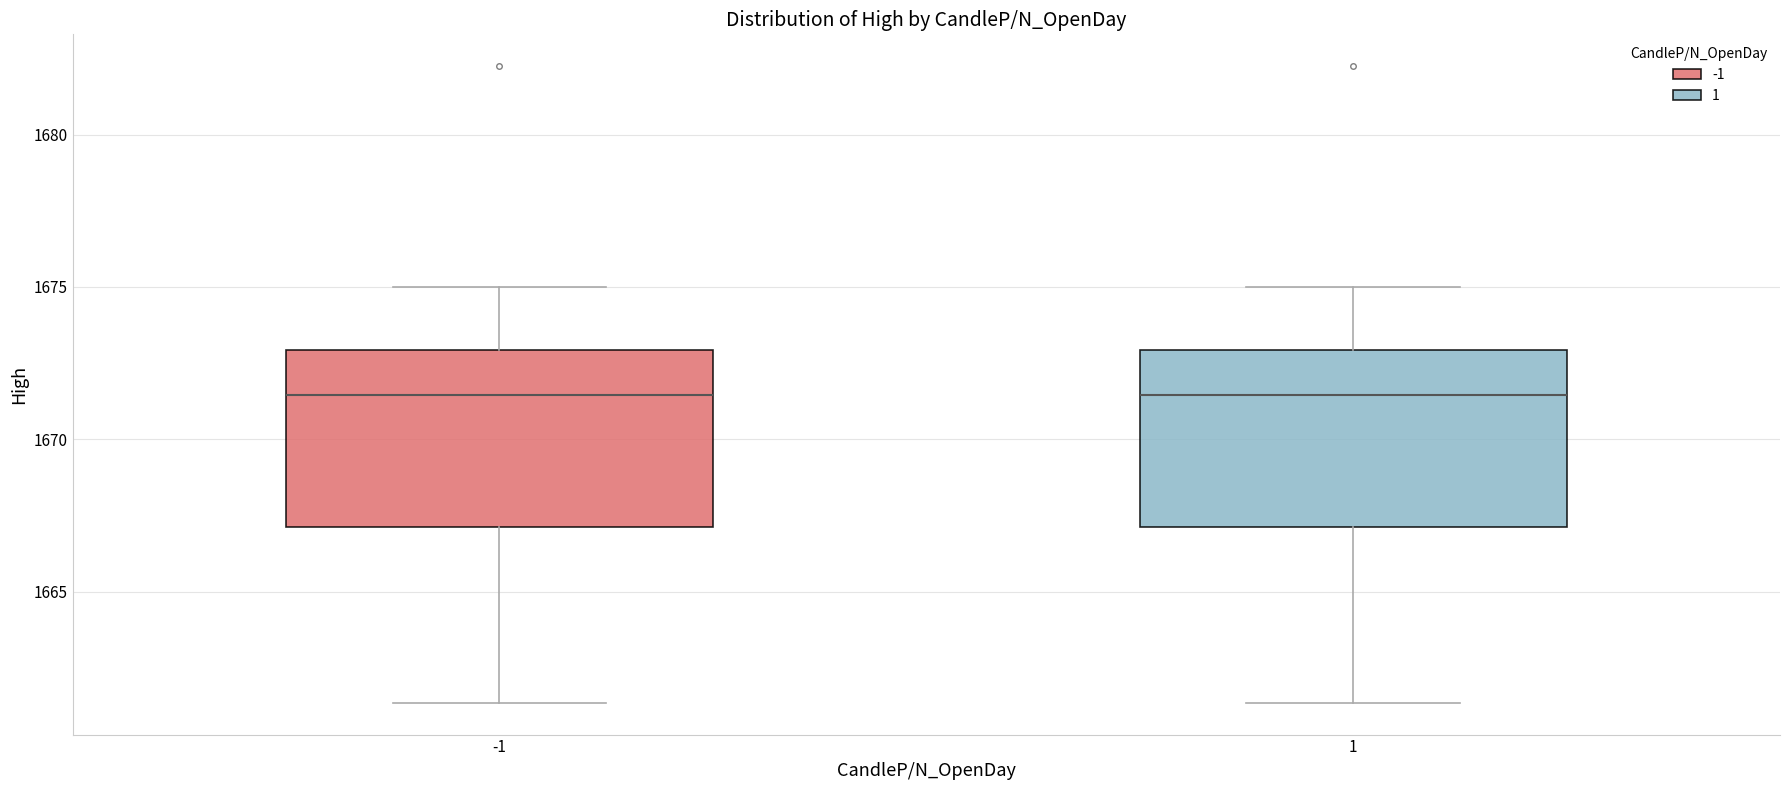

Reading left to right, transcribe this box plot: for each box, give where its median line is, the range the box spans, and where its two whiskers end, as read against the y-axis. The values are not printed on the chart, so give them approximately, as read against the axis.

-1: median 1671.5, box 1667.0 to 1673.0, whiskers 1661.5 to 1675.0
1: median 1671.5, box 1667.0 to 1673.0, whiskers 1661.5 to 1675.0